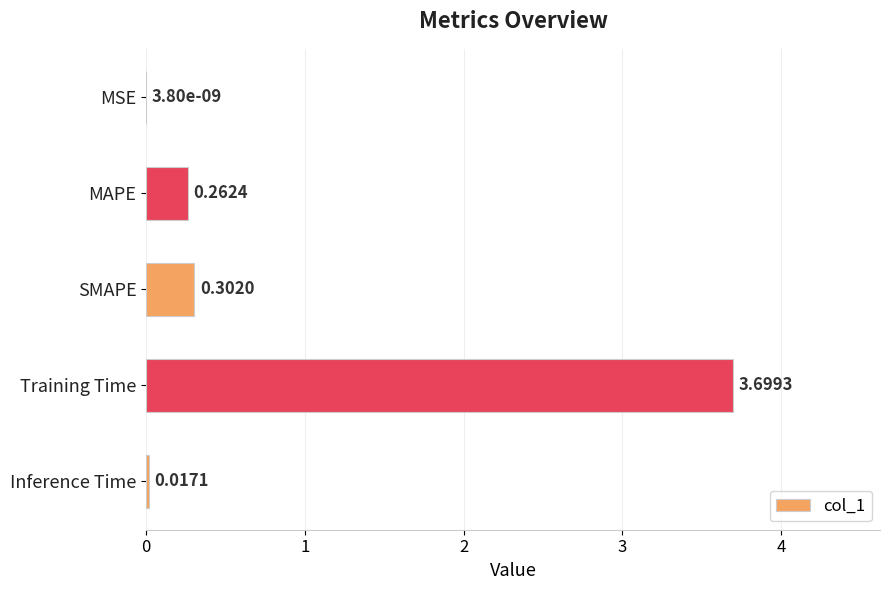

What is the change in value from SMAPE to Training Time?

+3.4